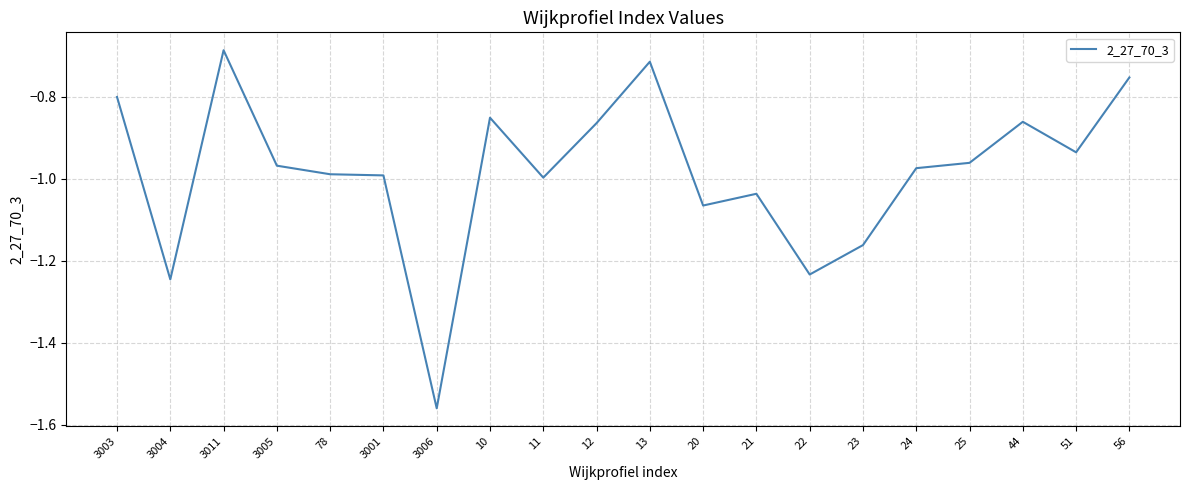

What is the sum of the values at 3003 and 3004?

-2.0